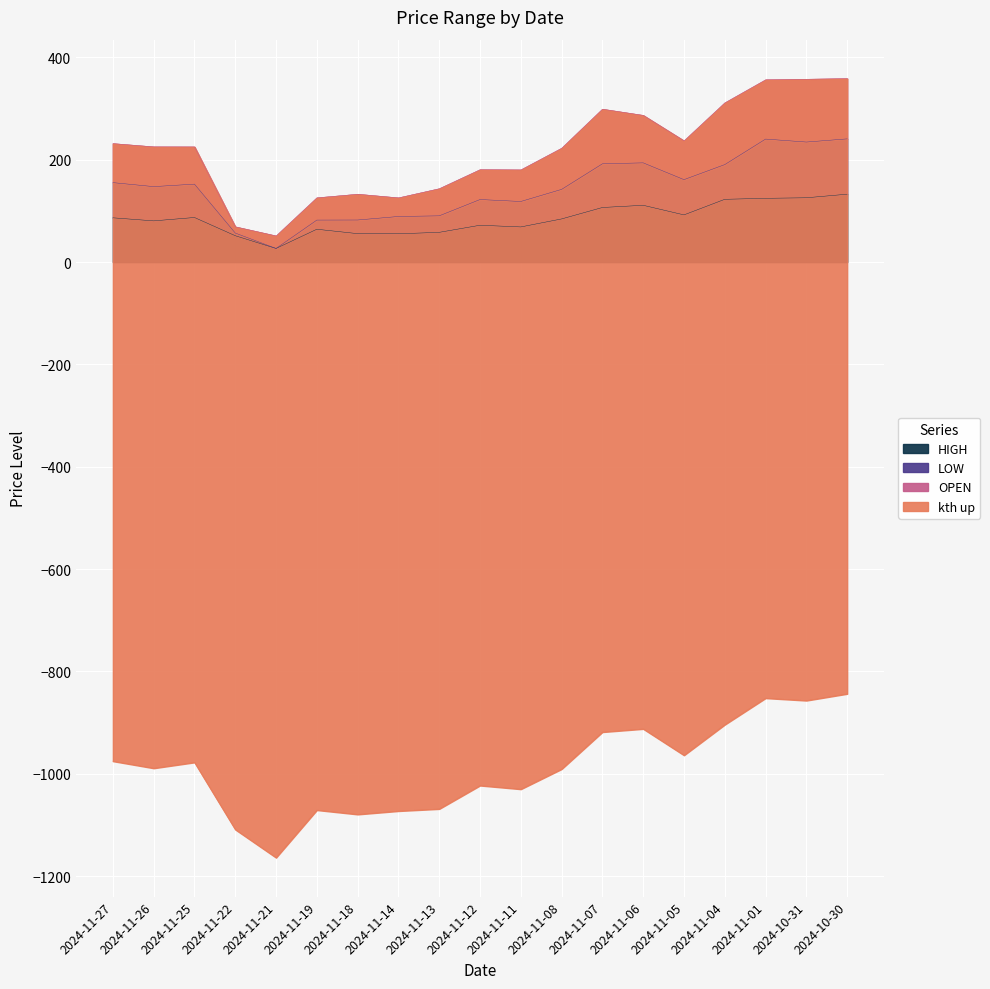

True or false: OPEN and LOW cross at least once.

False